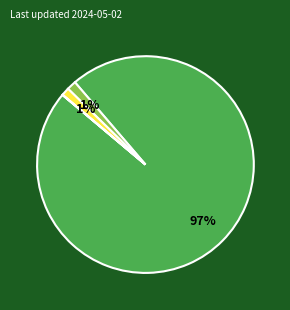

To the nearest percent, what is the average slice percentage?

25%